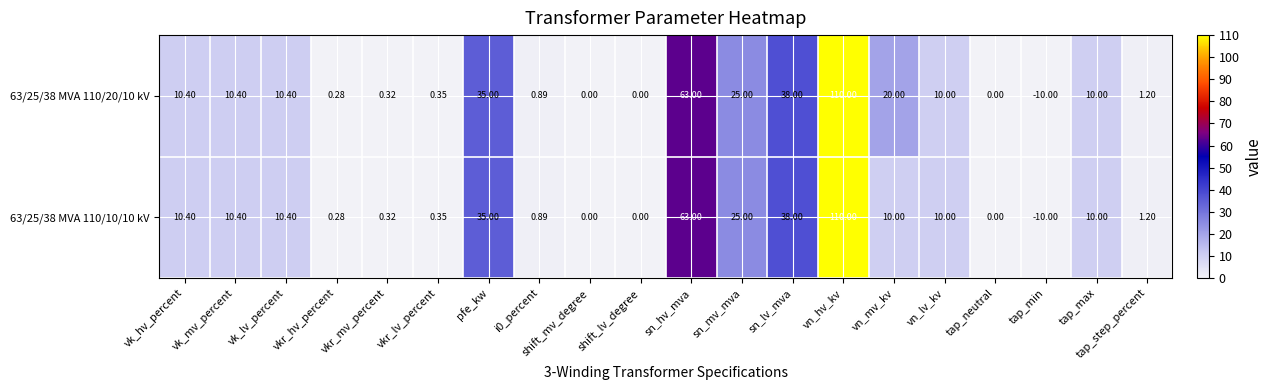

At which category is the sum across all series the highest?

vn_hv_kv